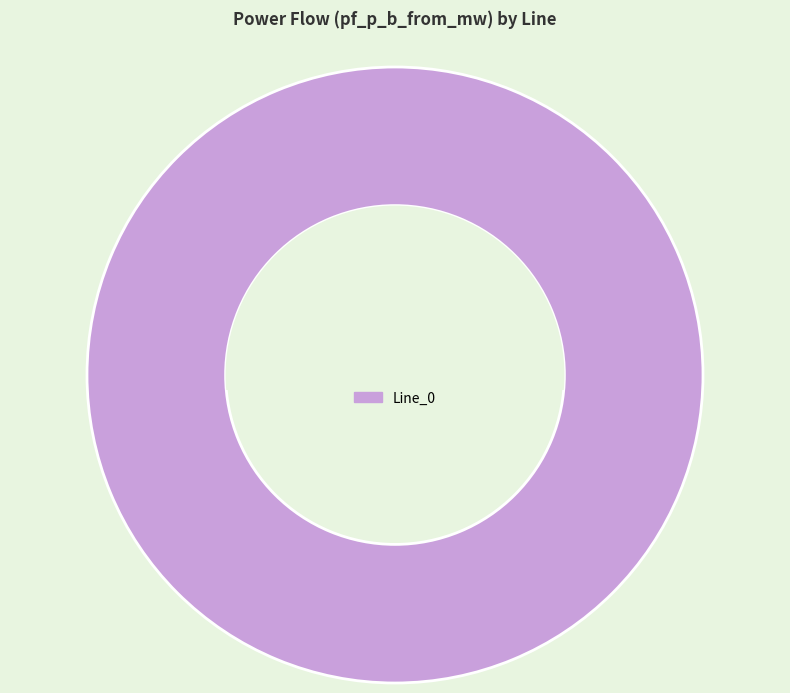

What is the majority slice?

Line_0